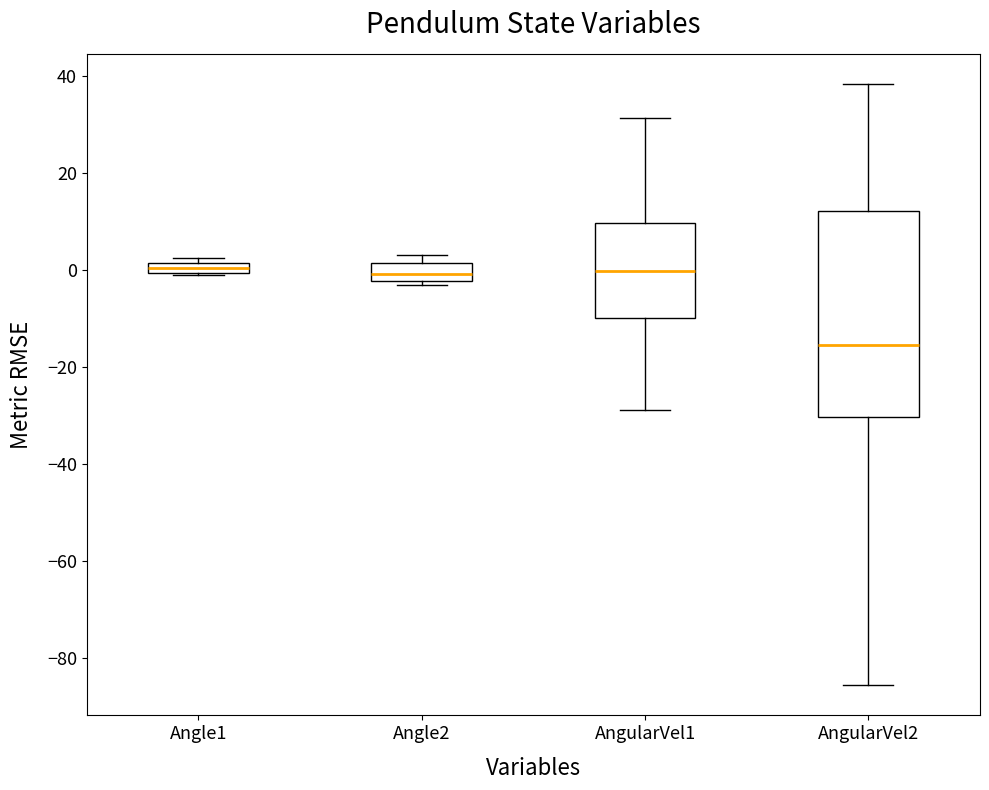

Where is the lower edge of the box for Angle1 on the y-axis? The values are not printed on the chart, so give them approximately, as read against the axis.

0